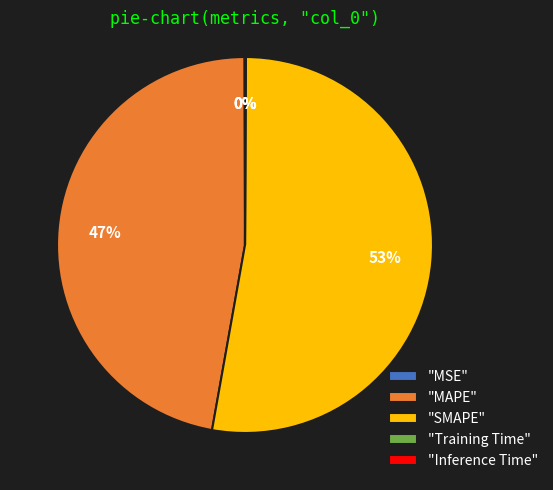

Which category has the biggest portion of the pie?

"SMAPE"